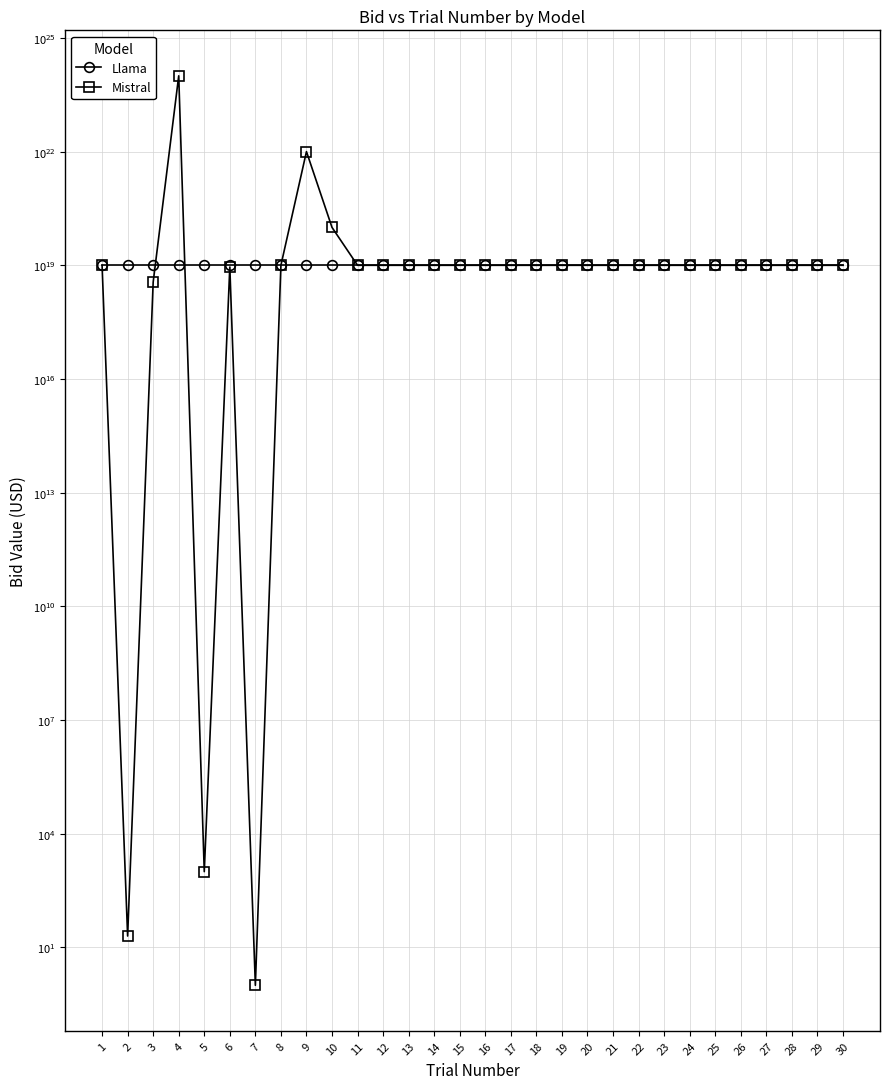

What is the value of the Llama point at the 17th from the left?

10000000000000000000